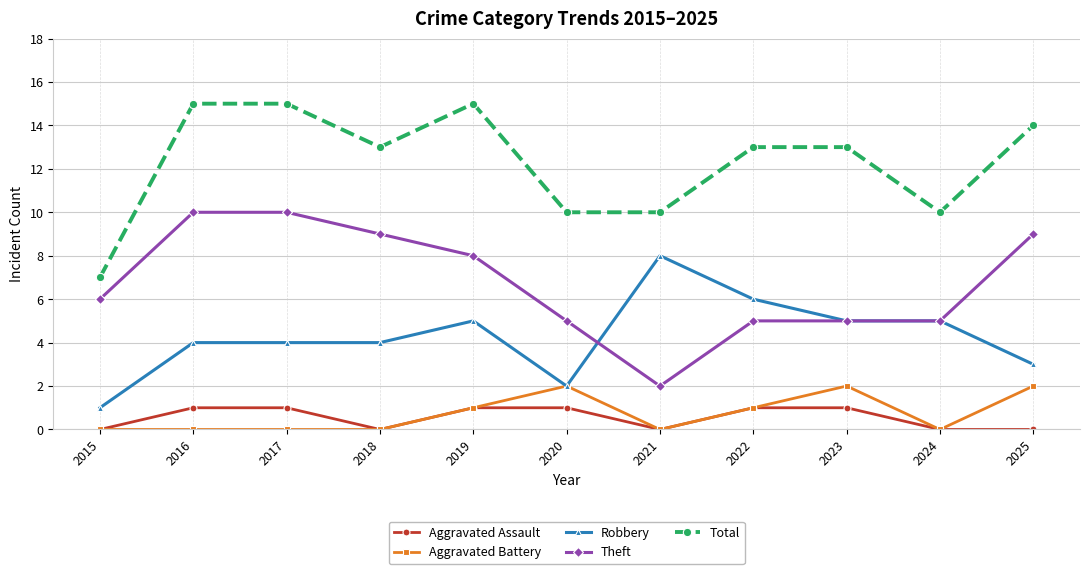

Count the number of data series in this chart.

5